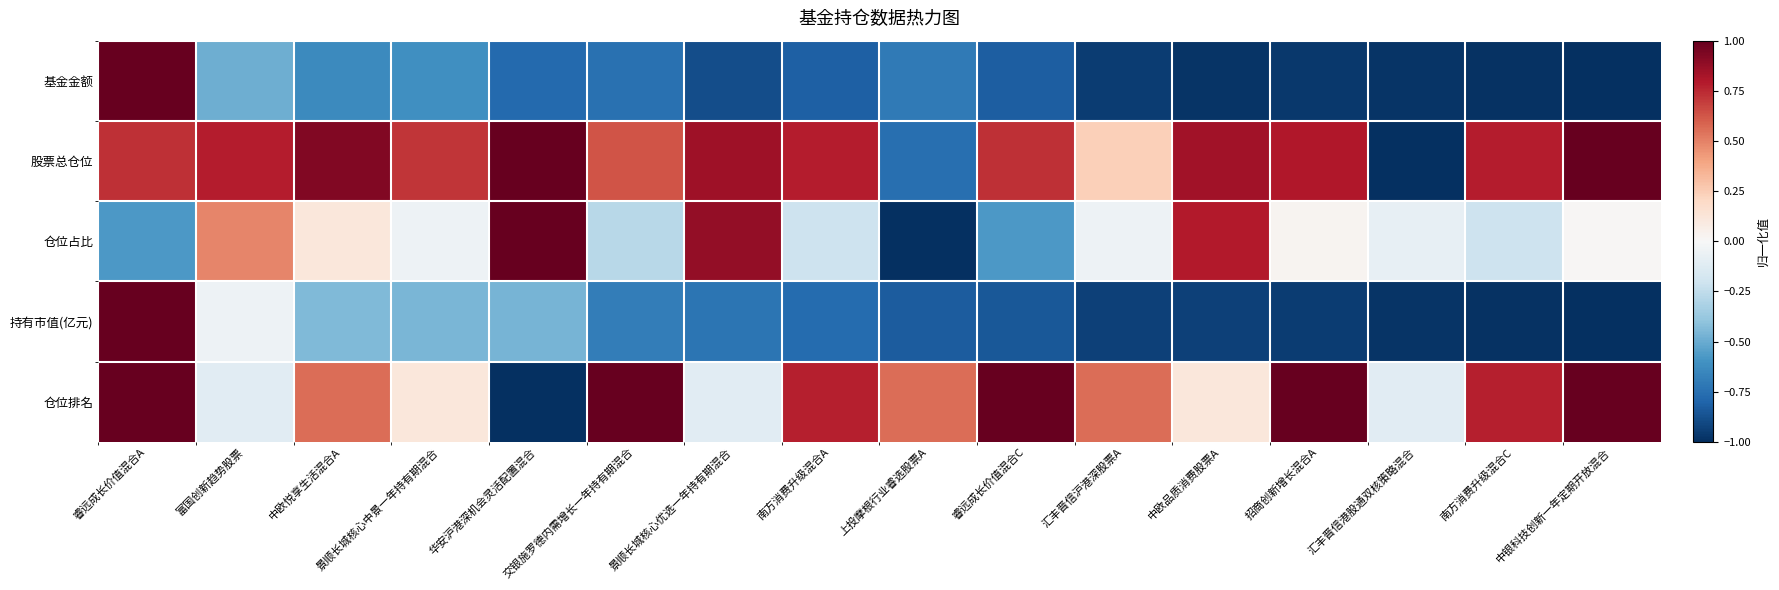

Between 富国创新趋势股票 and 交银施罗德内需增长一年持有期混合, which series saw the biggest shift?

仓位排名